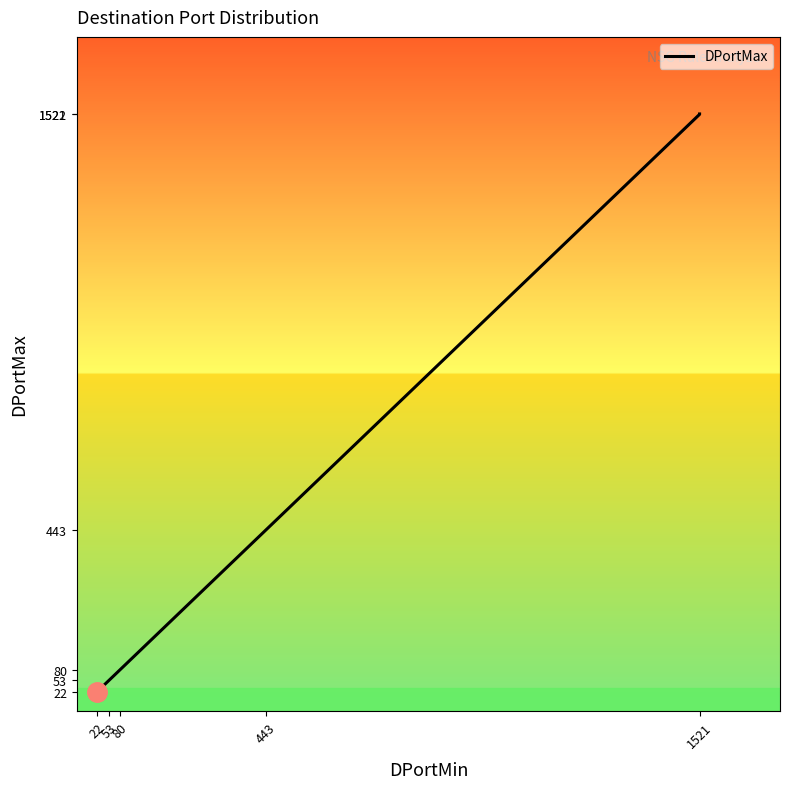

How many categories are shown in the chart?

16